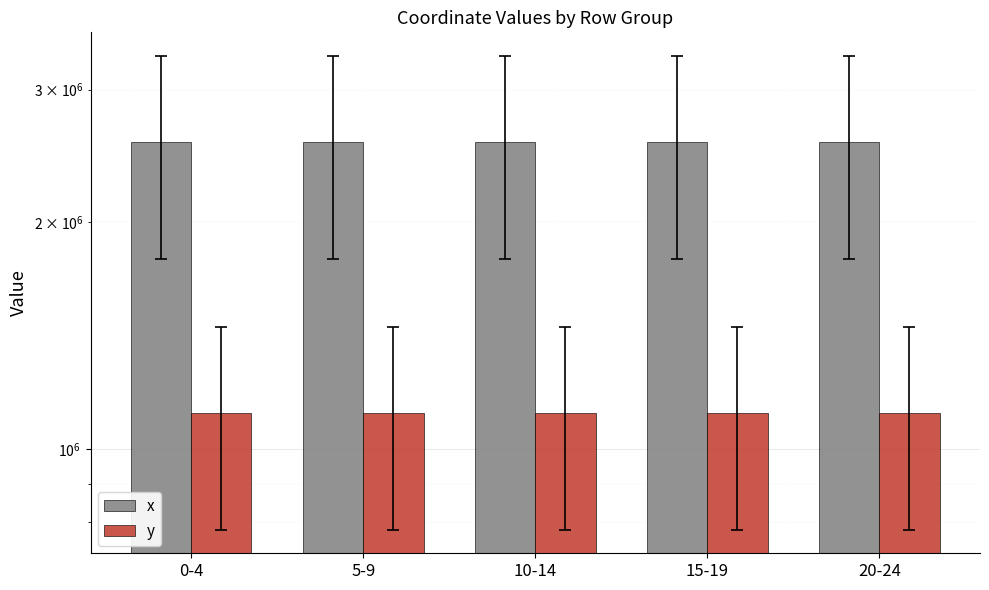

What is the smallest value displayed?

1117221.8